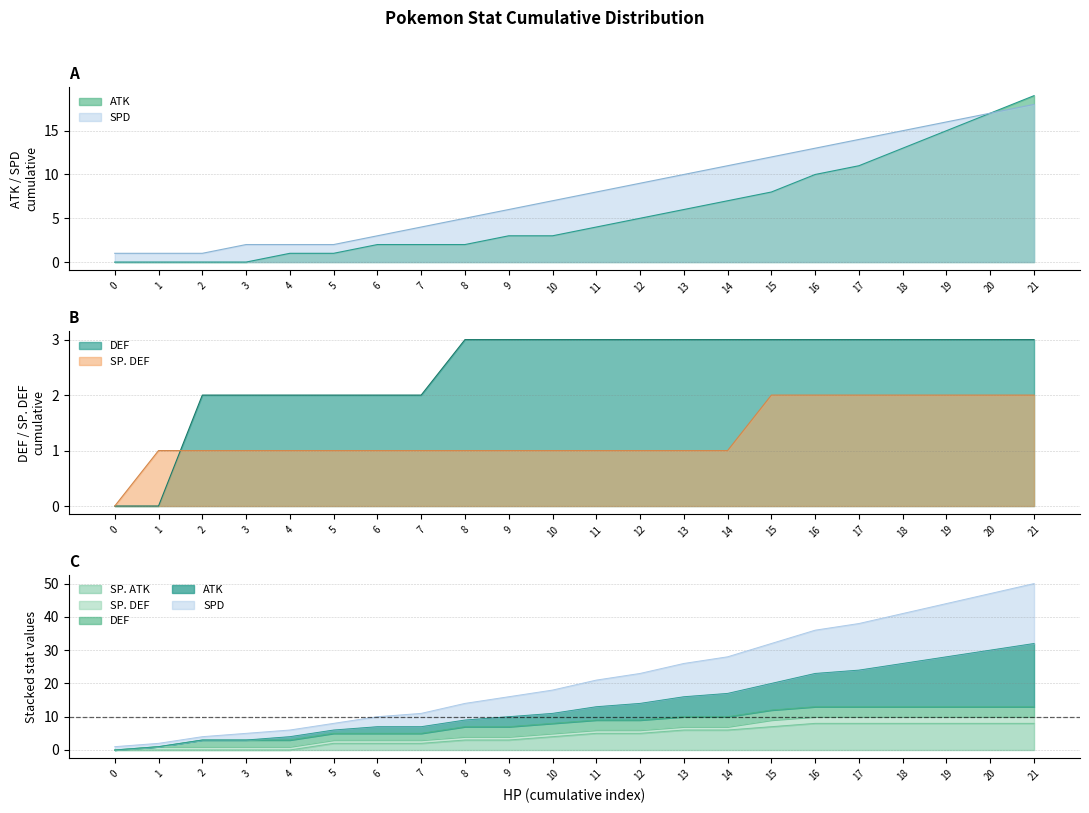

After their last crossing, which series has the higher values: DEF or SP. DEF?

DEF